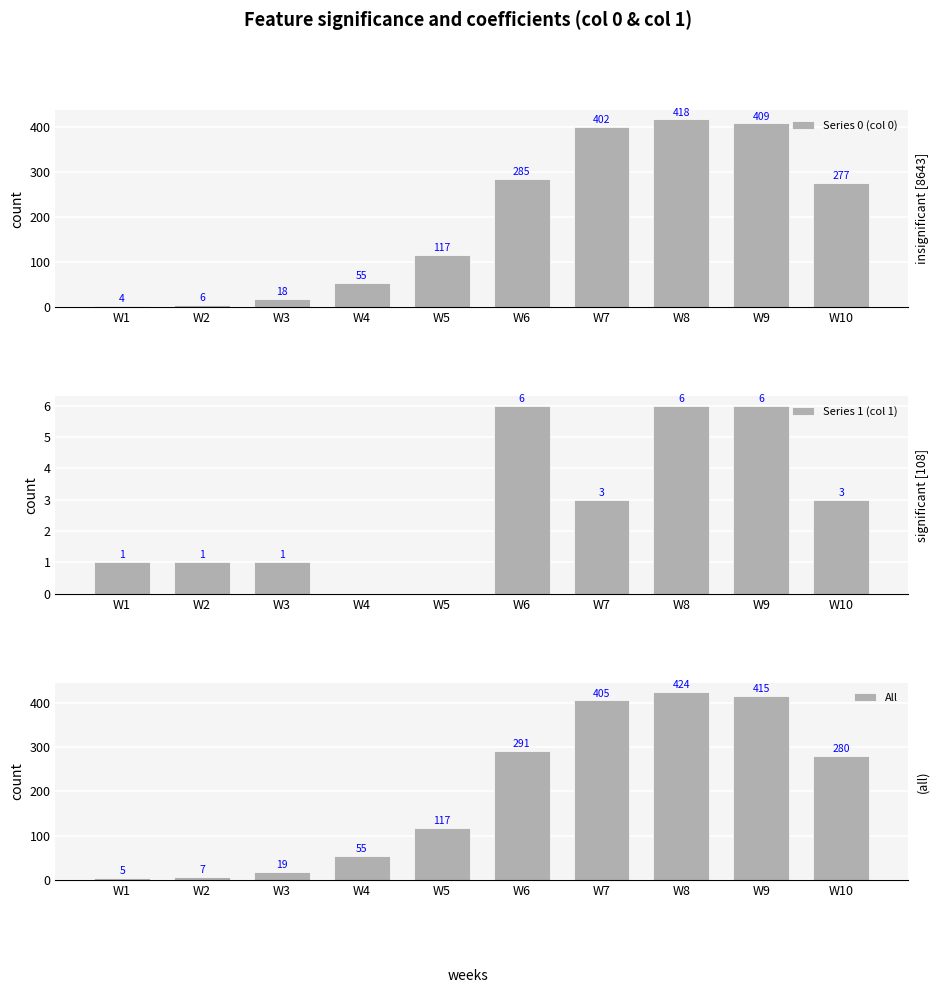

What is the greatest value displayed?

424